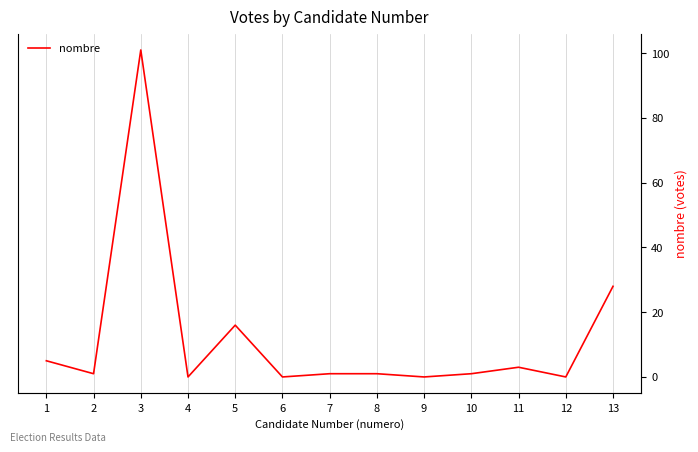

How many values are above zero?

9